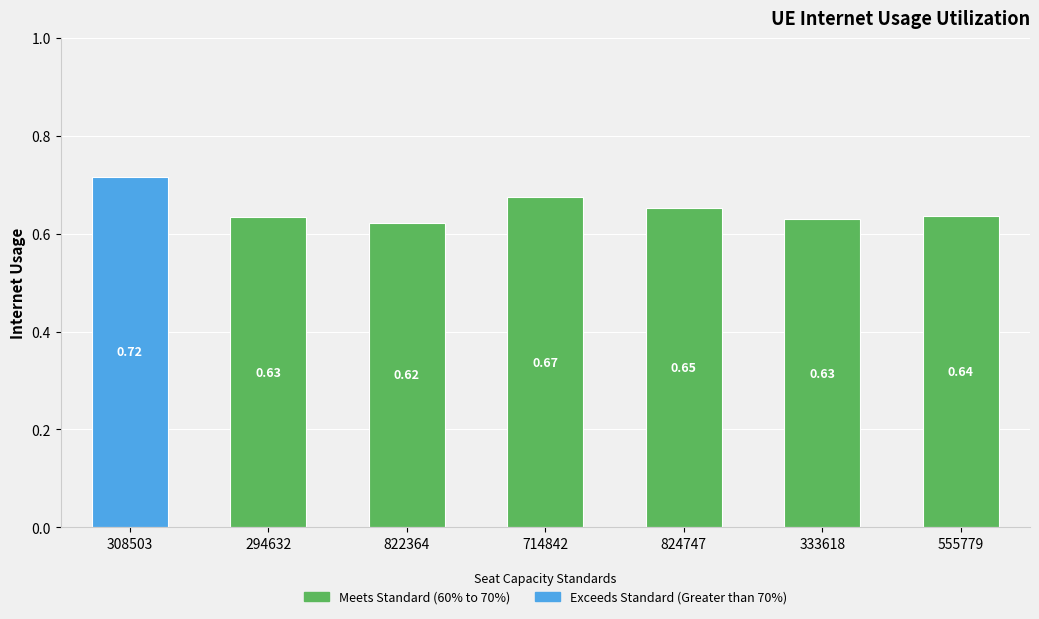

What is the difference between the values at 333618 and 308503?

0.1